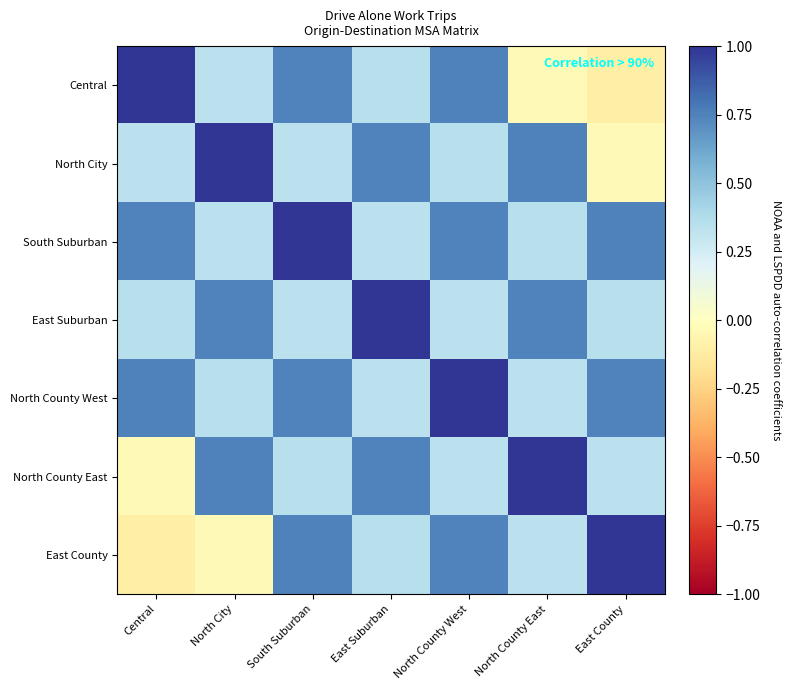

Rank the series by their maximum value, from highest to lowest.

Central, North City, South Suburban, East Suburban, North County West, North County East, East County